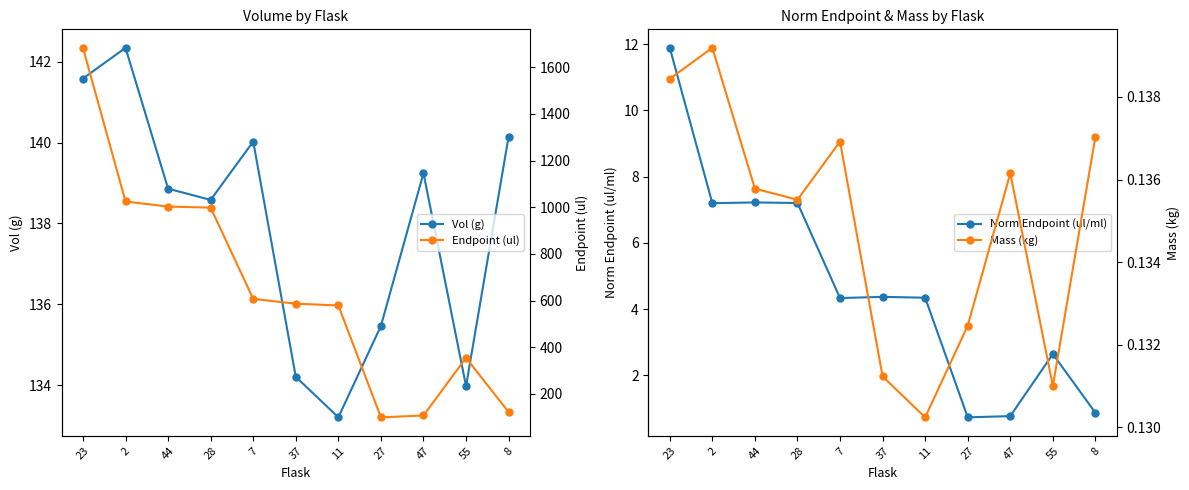

What position from the left is 47?

9